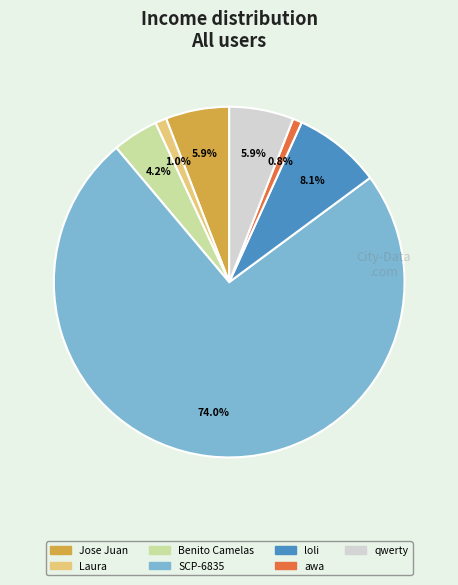

What is the ratio of the value at Jose Juan to the value at SCP-6835?

0.1